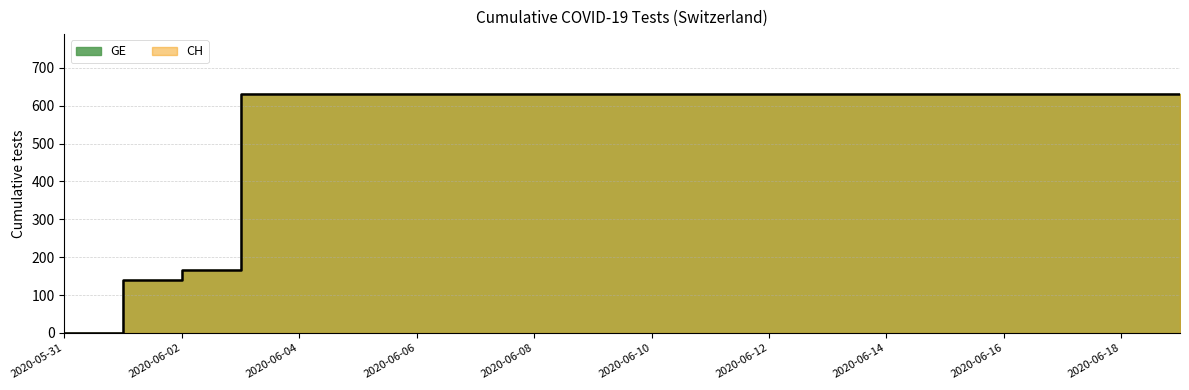

Rank the categories by value from highest to lowest.

2020-06-03, 2020-06-04, 2020-06-05, 2020-06-06, 2020-06-07, 2020-06-08, 2020-06-09, 2020-06-10, 2020-06-11, 2020-06-12, 2020-06-13, 2020-06-14, 2020-06-15, 2020-06-16, 2020-06-17, 2020-06-18, 2020-06-19, 2020-06-02, 2020-06-01, 2020-05-31